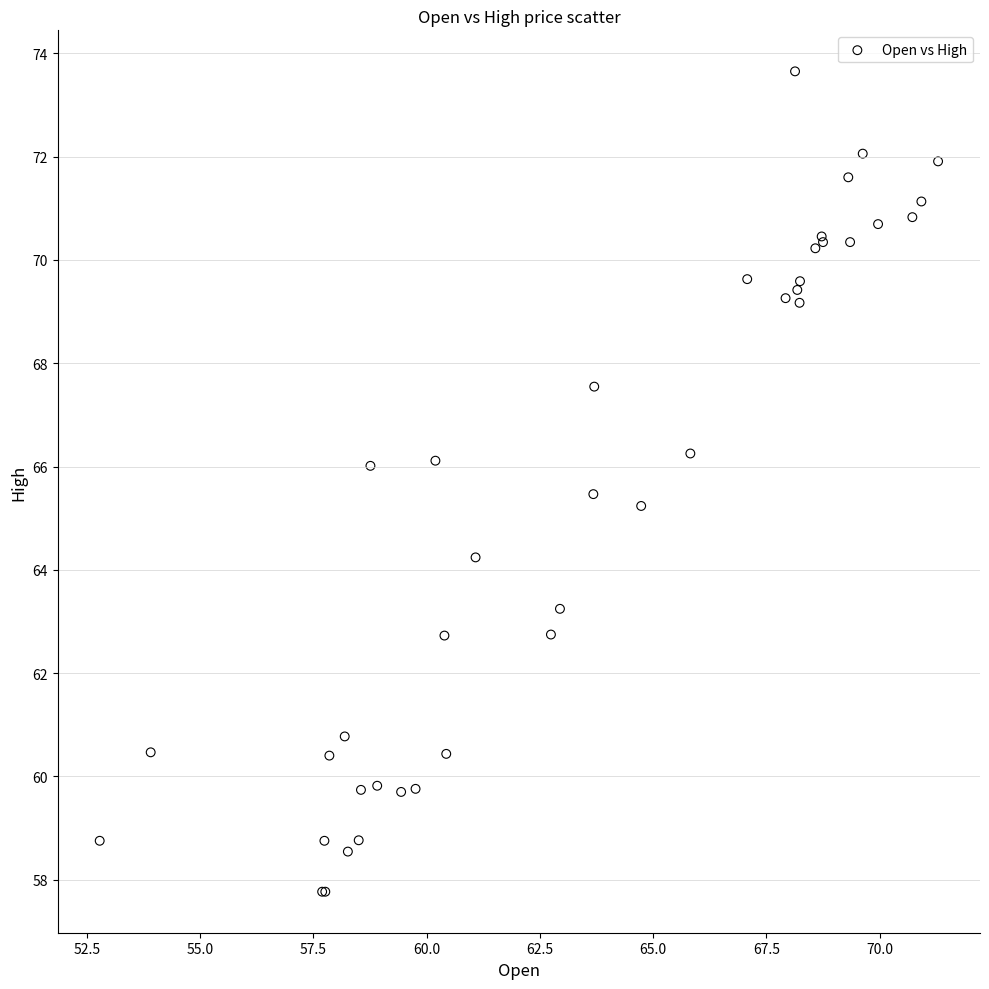

What Y value in the scatter plot is closest to 65?

65.2